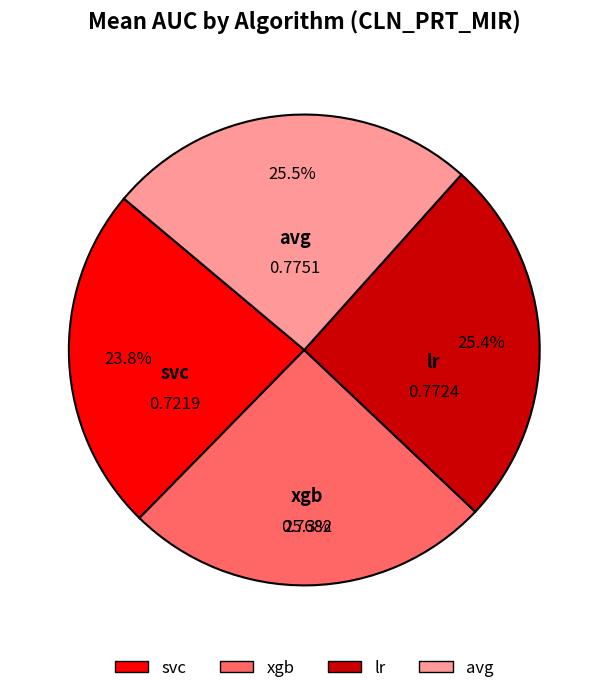

To the nearest percent, what portion does lr represent?

25%